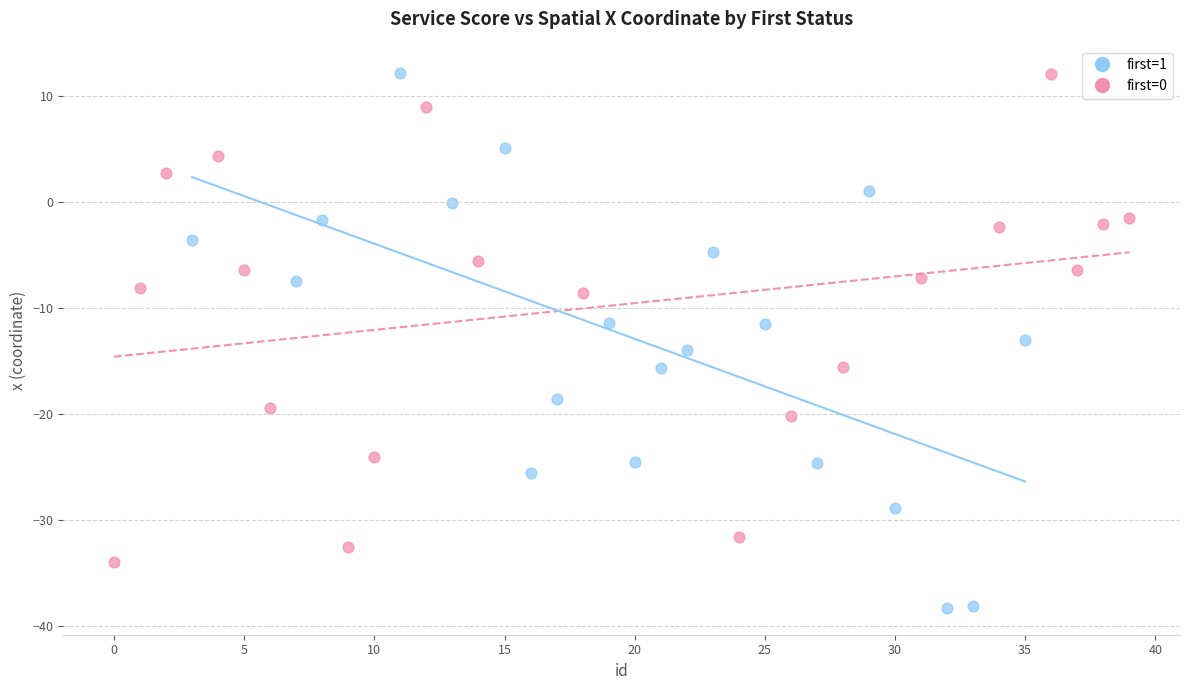

Which series reaches the minimum Y coordinate?

first=1